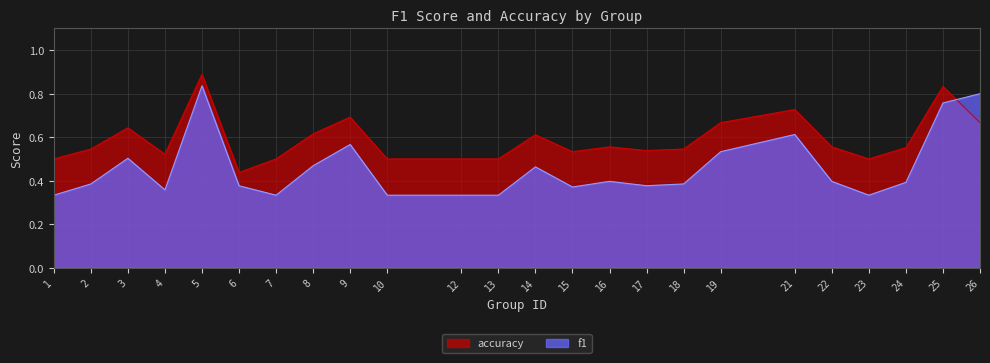

At which category does accuracy reach its first local peak?

3